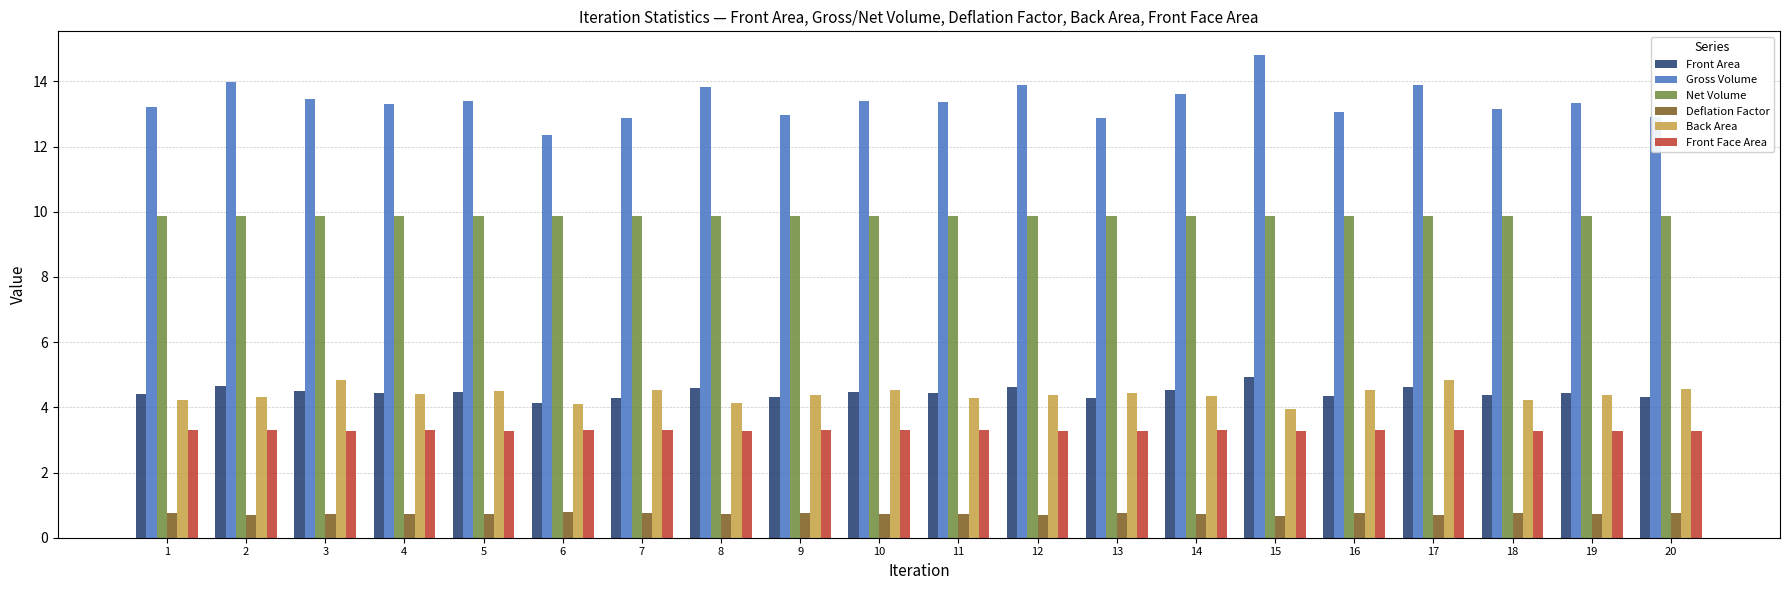

Read the Gross Volume value at 20.

12.9